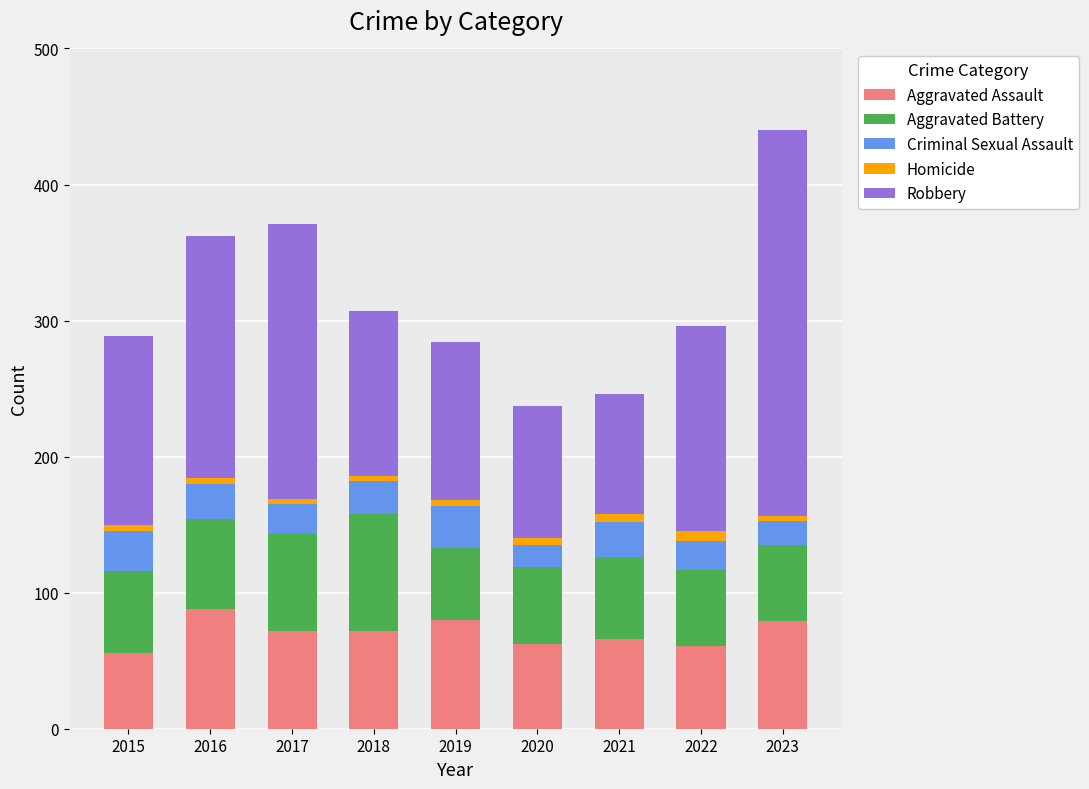

What is the highest value of the Aggravated Assault series?

88